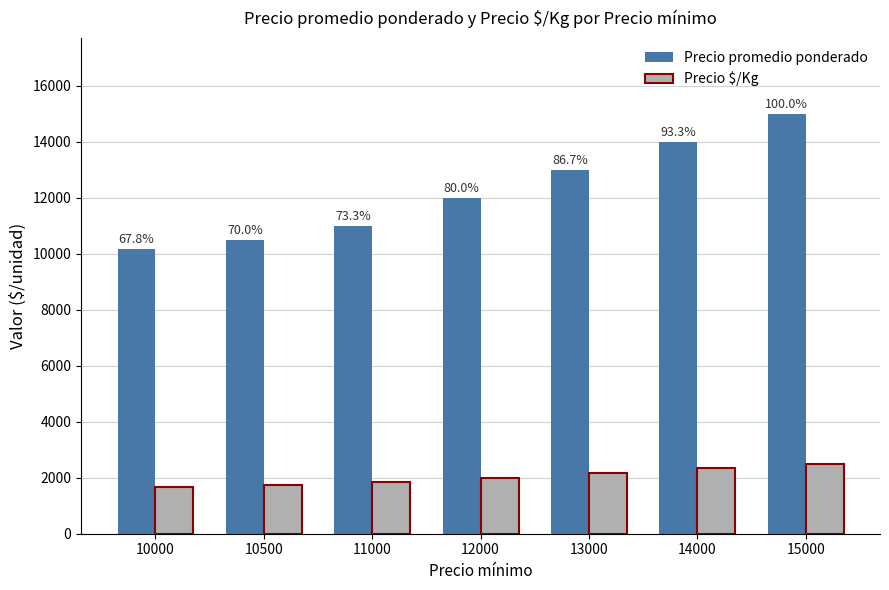

Where is Precio $/Kg nearest to the value 2083?

12000